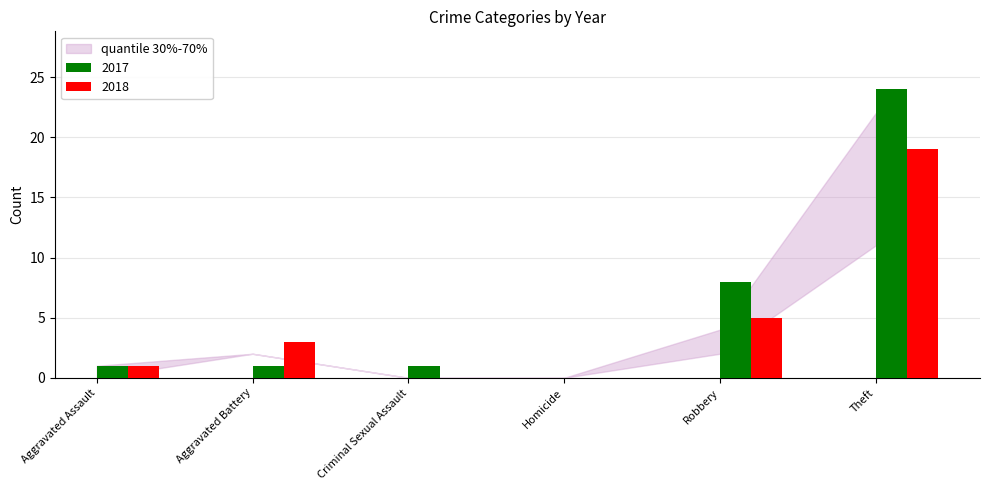

At which label is 2017 closest to 12?

Robbery